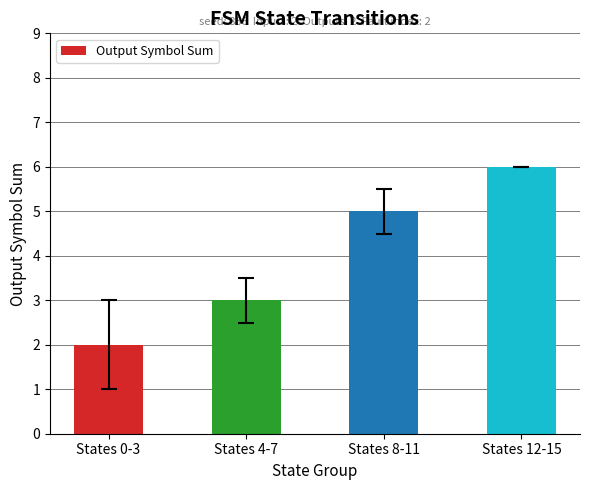

What is the label of the 3rd bar from the left?

States 8-11